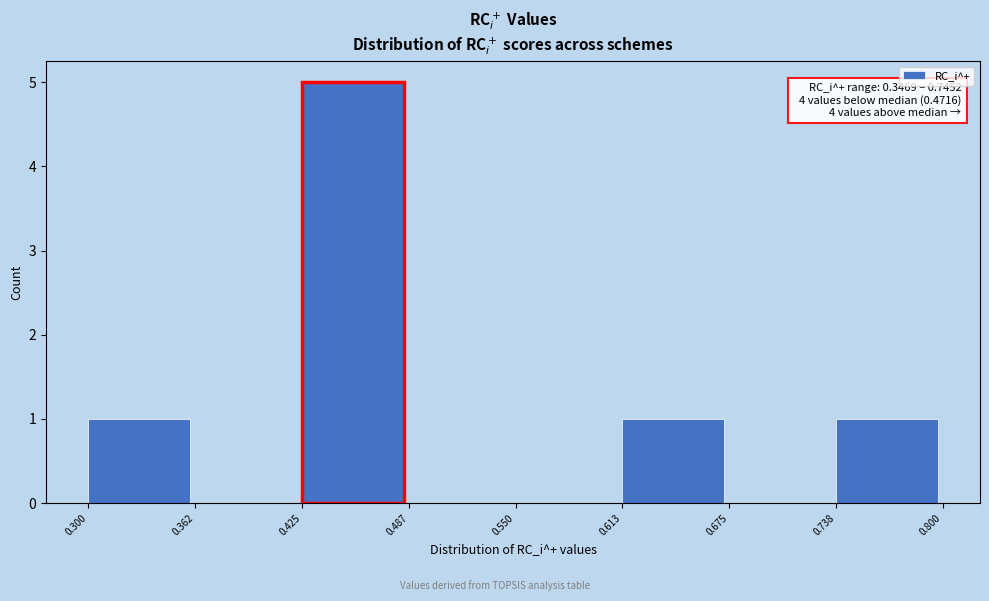

Which range on the x-axis has the tallest bar?

0.425 to 0.487